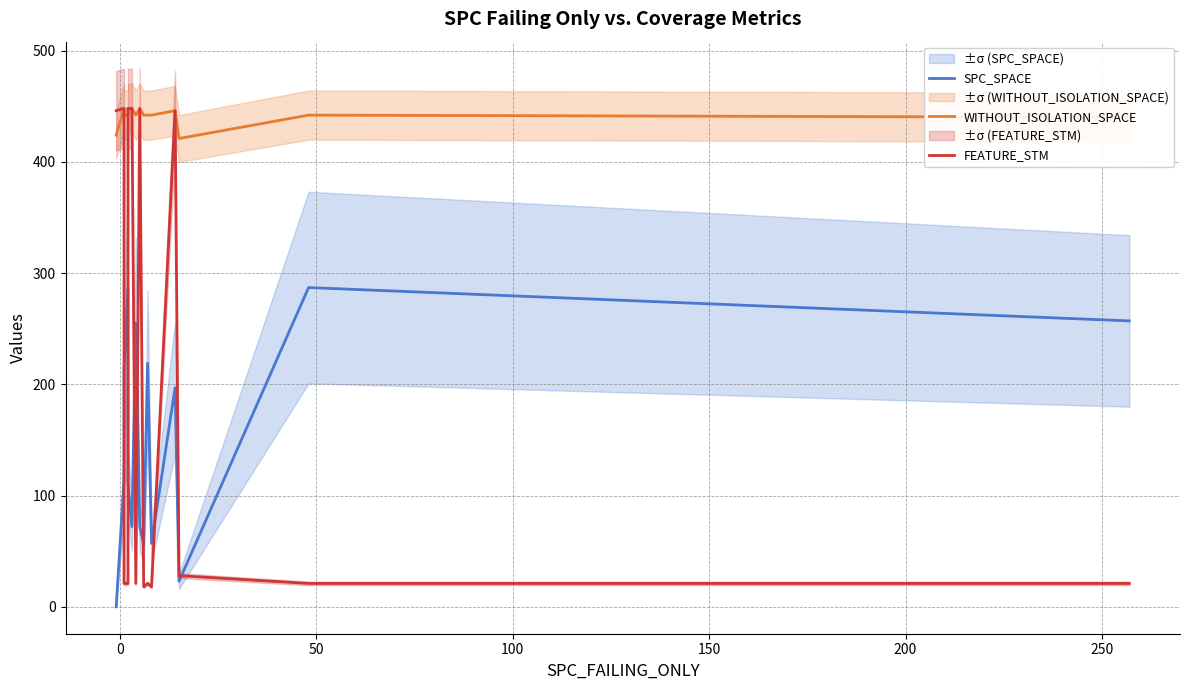

The FEATURE_STM series shows 11 at 50. True or false?

False